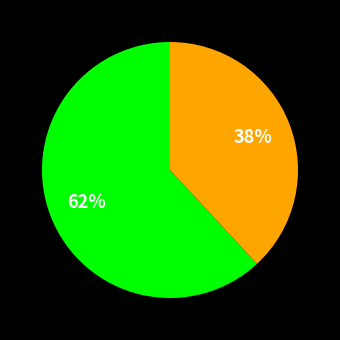

To the nearest percent, what is the difference between the largest and smallest slice percentages?

24%